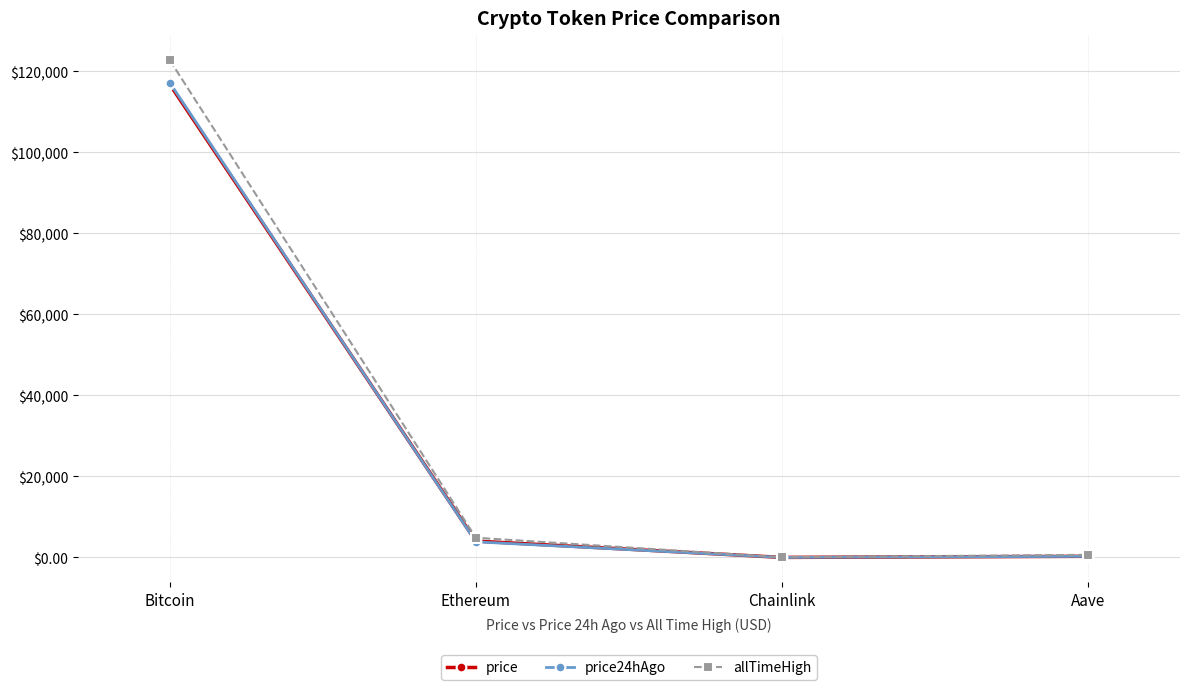

Between Bitcoin and Aave, which series saw the biggest shift?

allTimeHigh